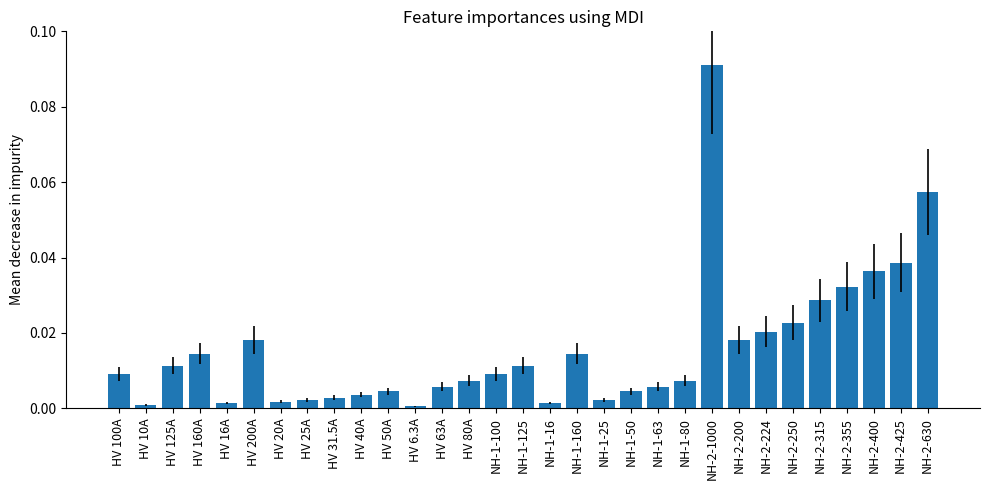

Is it true that the value at HV 16A is 0.0?

True